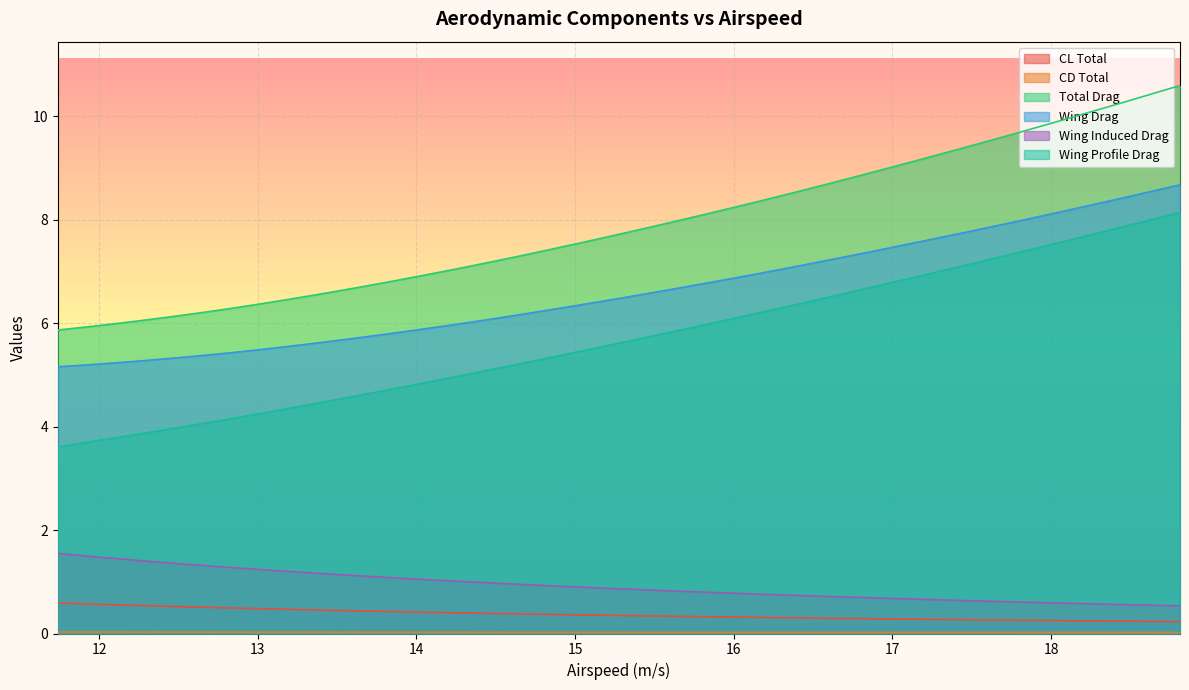

True or false: CL Total and CD Total cross at least once.

False